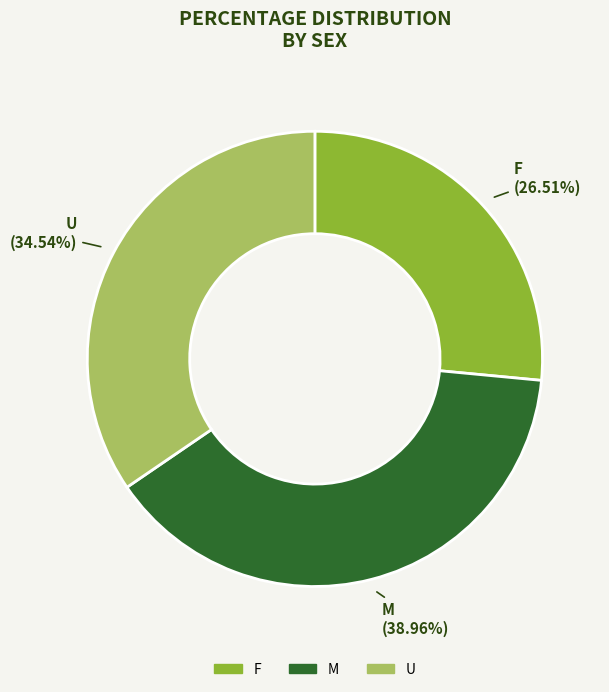

How many segments does this pie chart have?

3